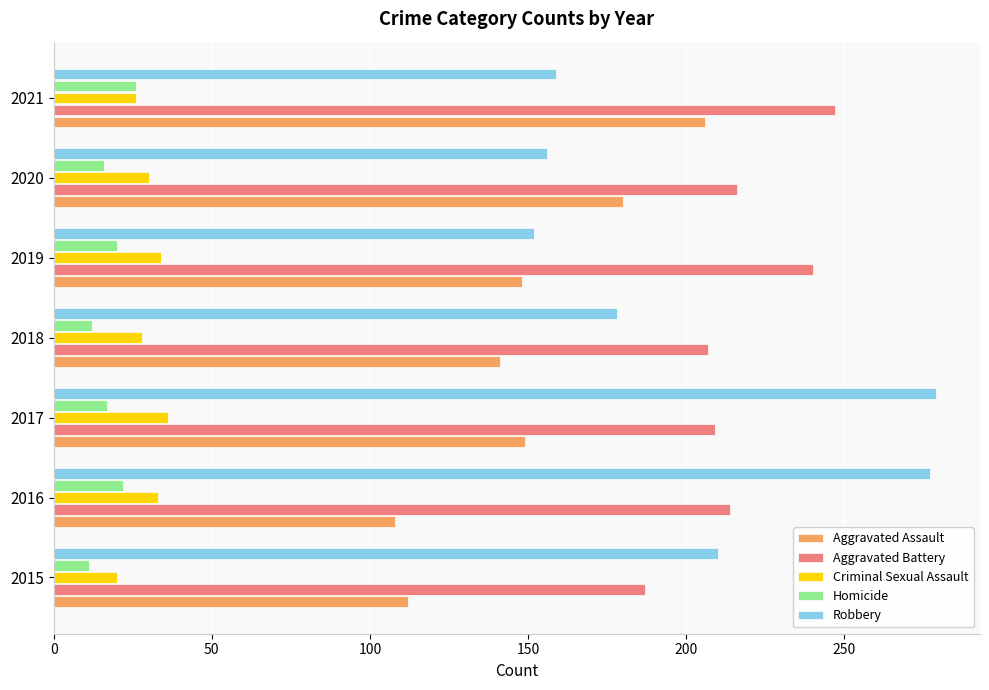

What is the average value of the Criminal Sexual Assault series?

30